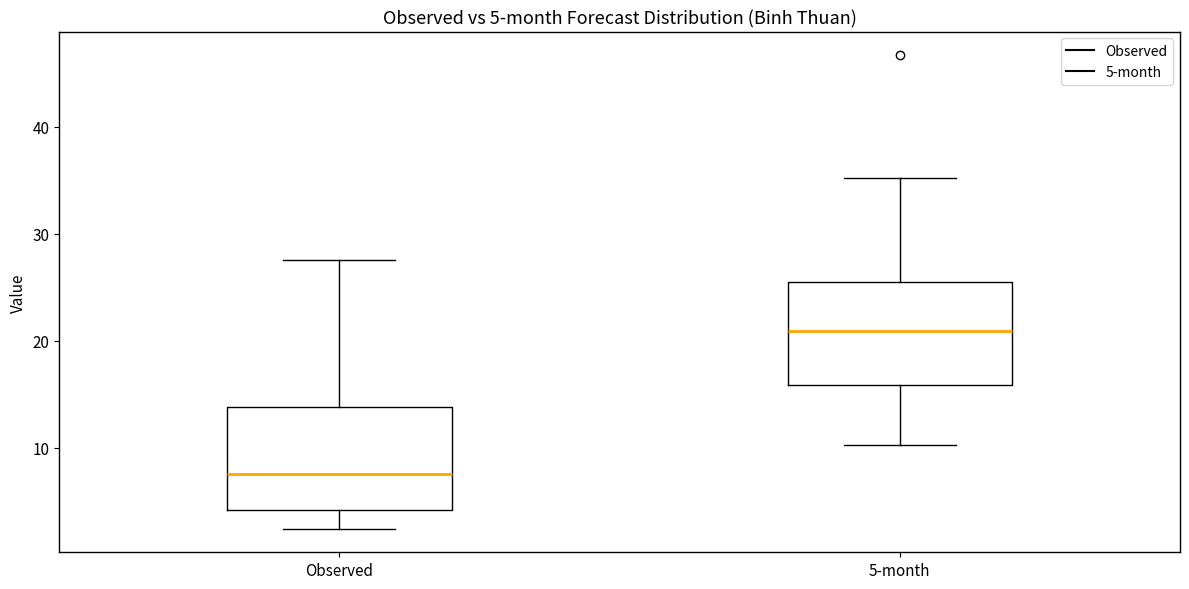

Which box's median line is the lowest?

Observed